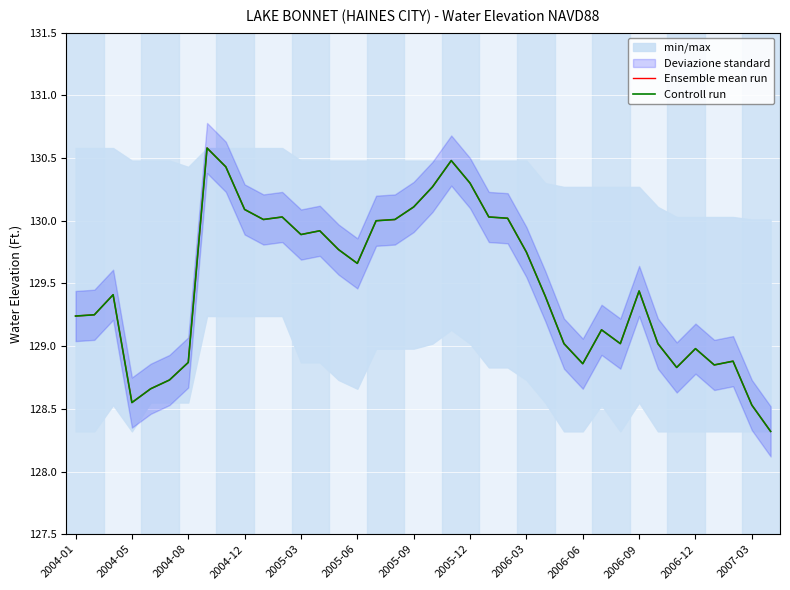

Is the value of Controll run at 2004-05 greater than the value of Ensemble mean run at 2005-12?

No